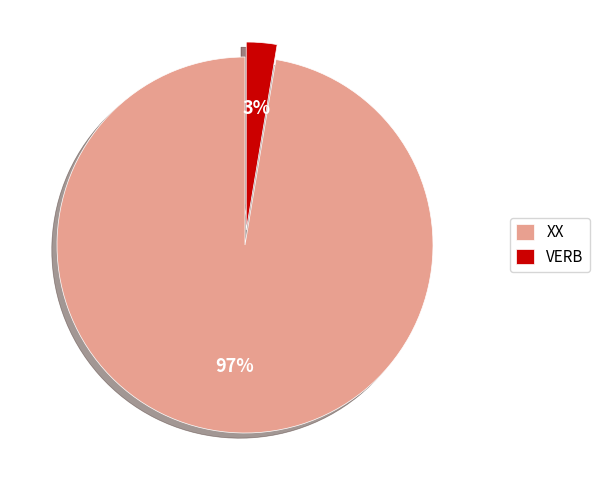

Which has a higher value, VERB or XX?

XX